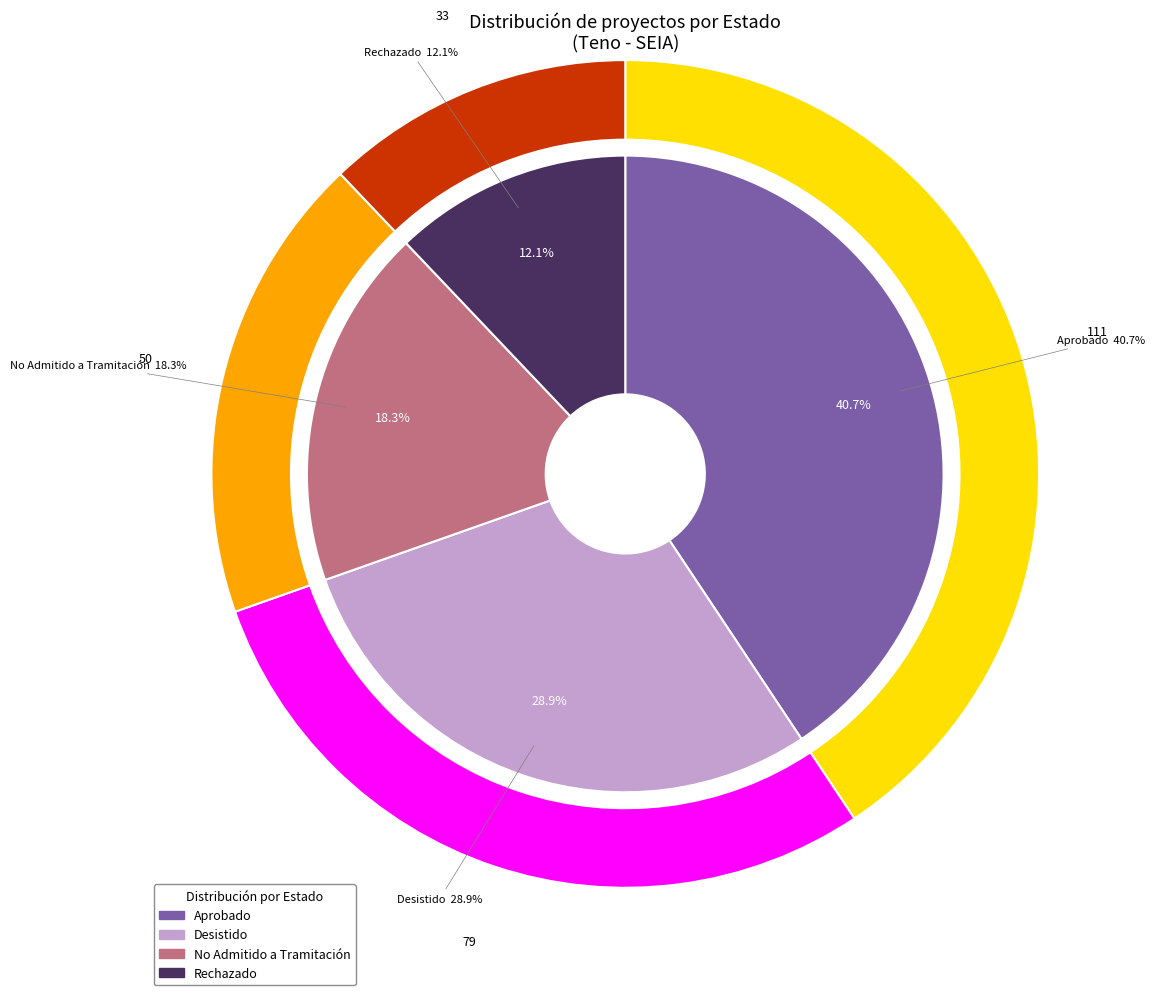

What is the smallest slice in the pie chart?

Rechazado